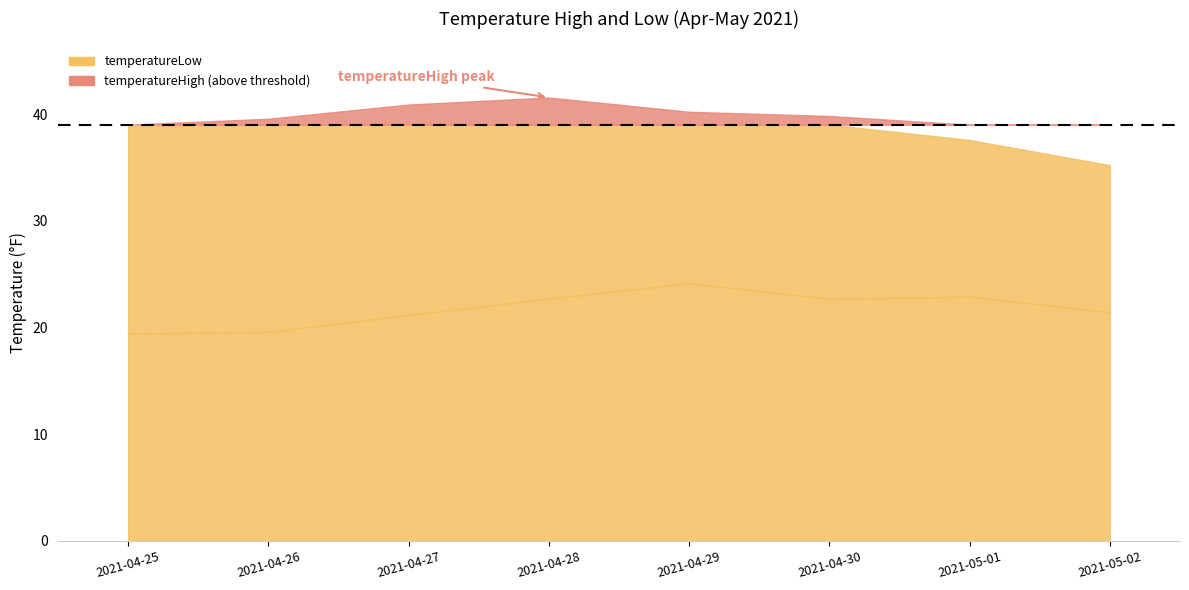

What is the difference between the temperatureLow values at 2021-05-02 and 2021-04-28?

1.3